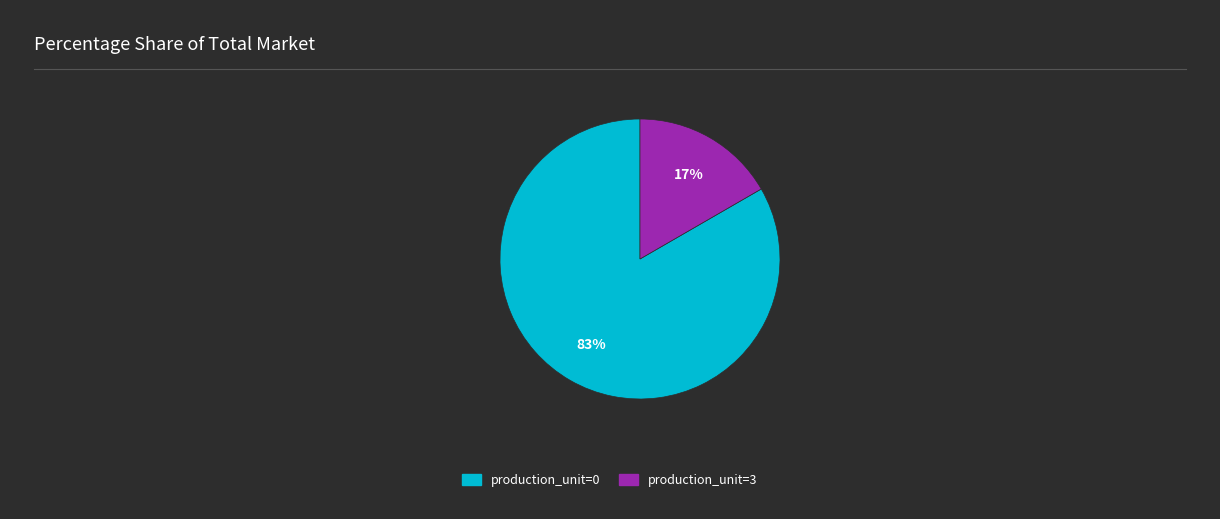

Is there any slice that represents more than half of the pie?

Yes